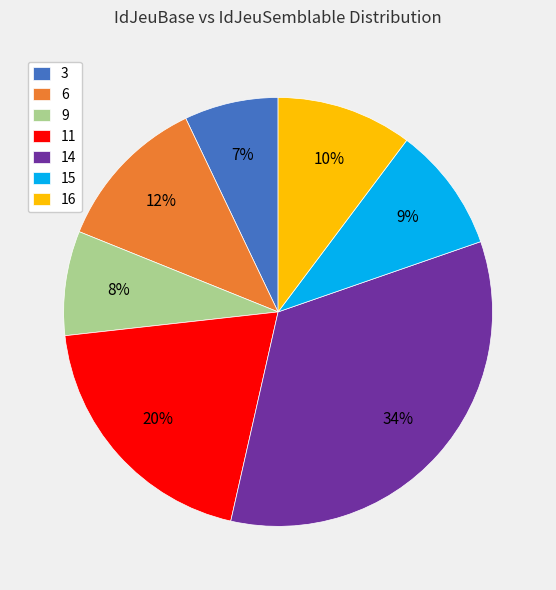

To the nearest percent, what portion does 11 represent?

20%